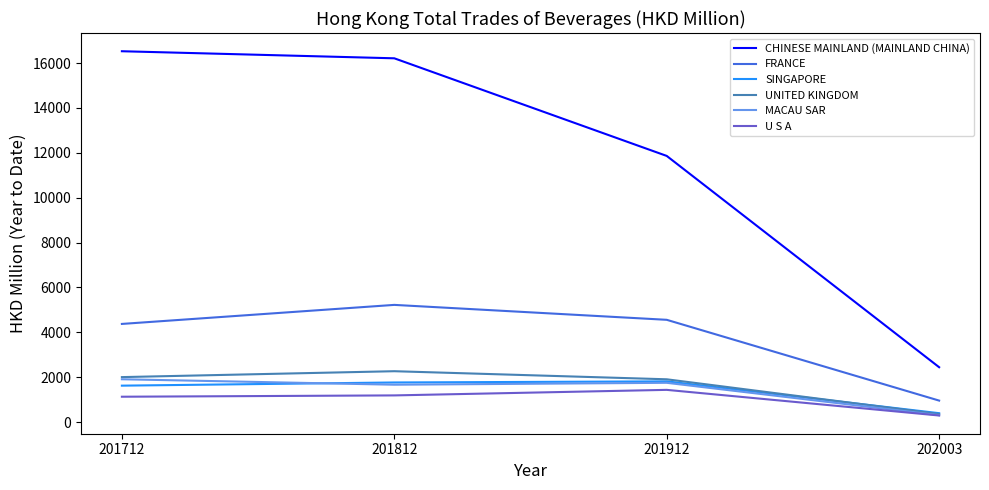

Which series has the widest spread of values?

CHINESE MAINLAND (MAINLAND CHINA)